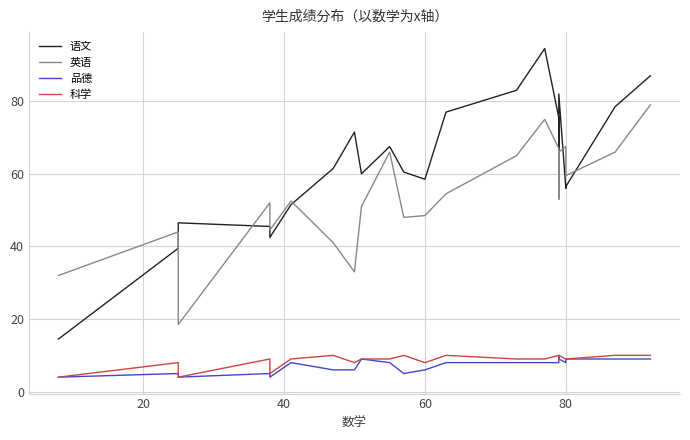

What is the sum of all 英语 values?

1183.5